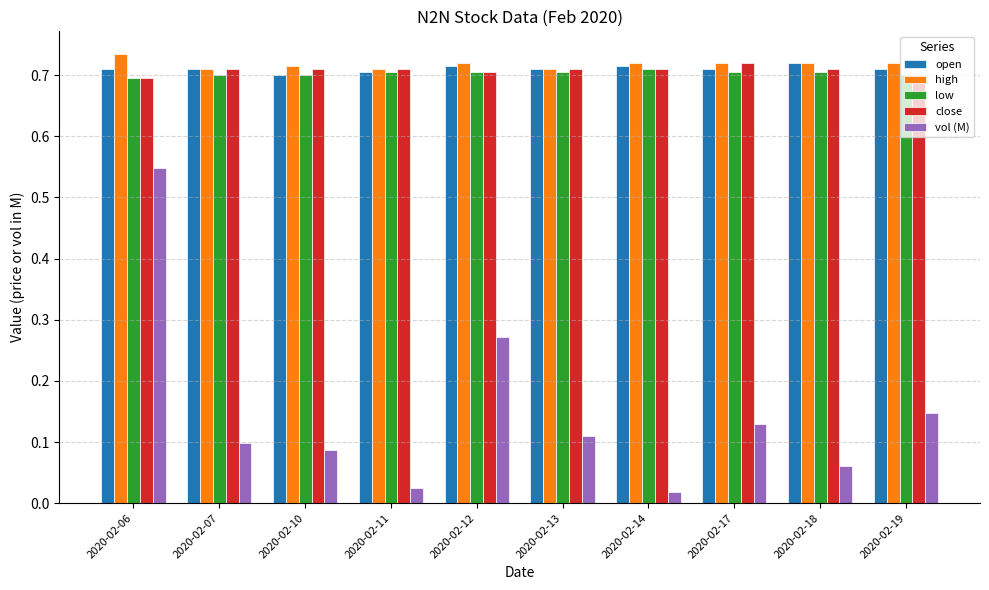

What is the difference between the highest and lowest values at 2020-02-19?

0.6